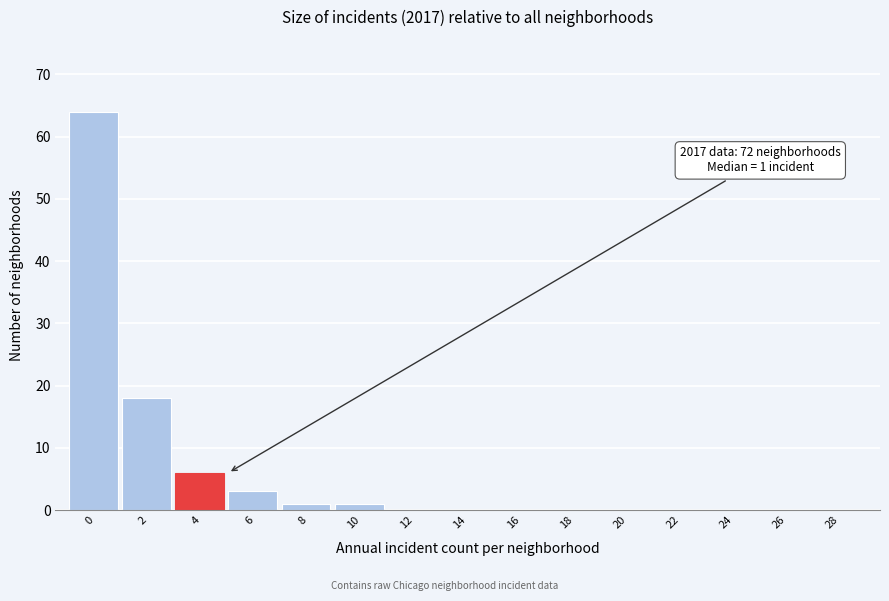

Reading right to left, list all the values displayed in this chart.

28=0	26=0	24=0	22=0	20=0	18=0	16=0	14=0	12=0	10=1	8=1	6=3	4=6	2=18	0=64